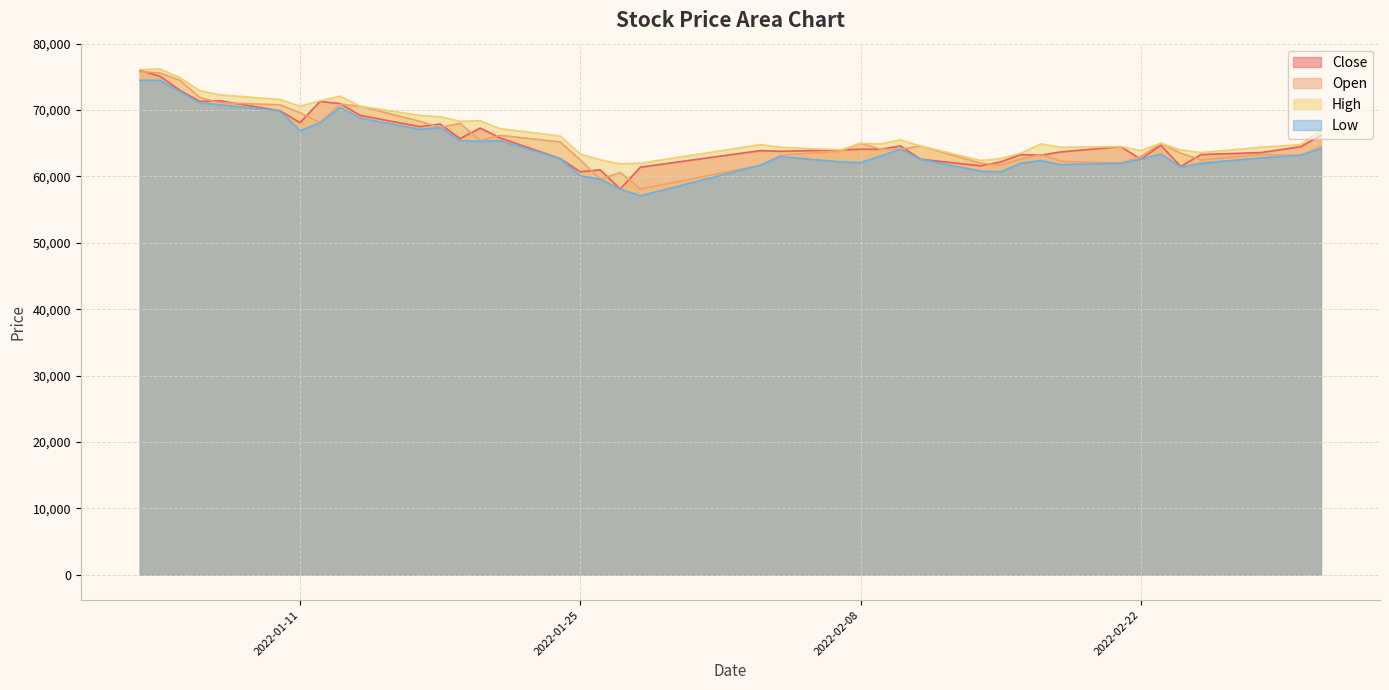

At which category does Close reach its first local valley?

2022-01-06